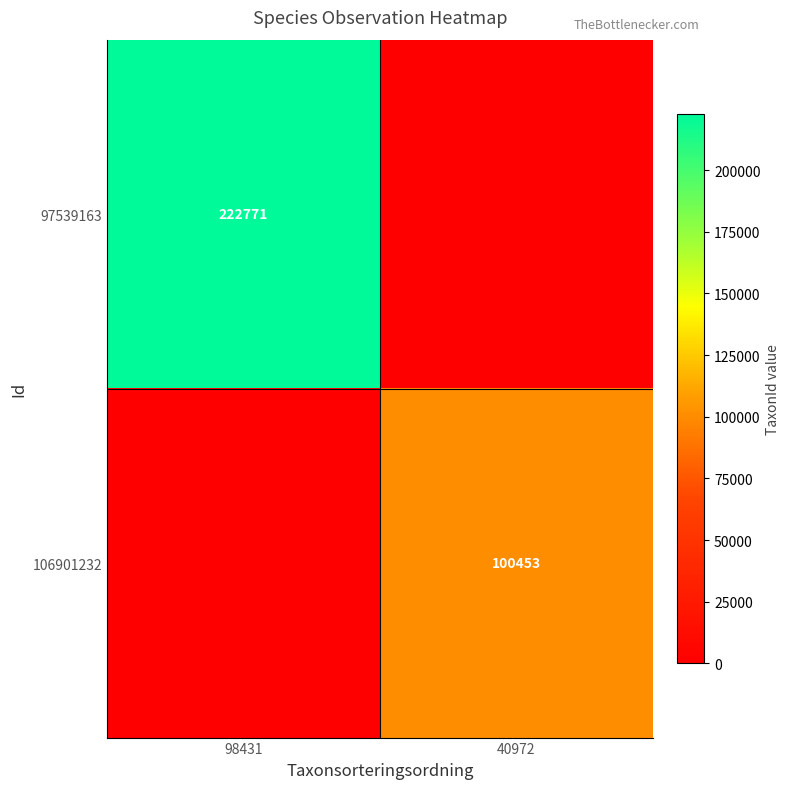

At how many categories does at least one series exceed 19771?

2